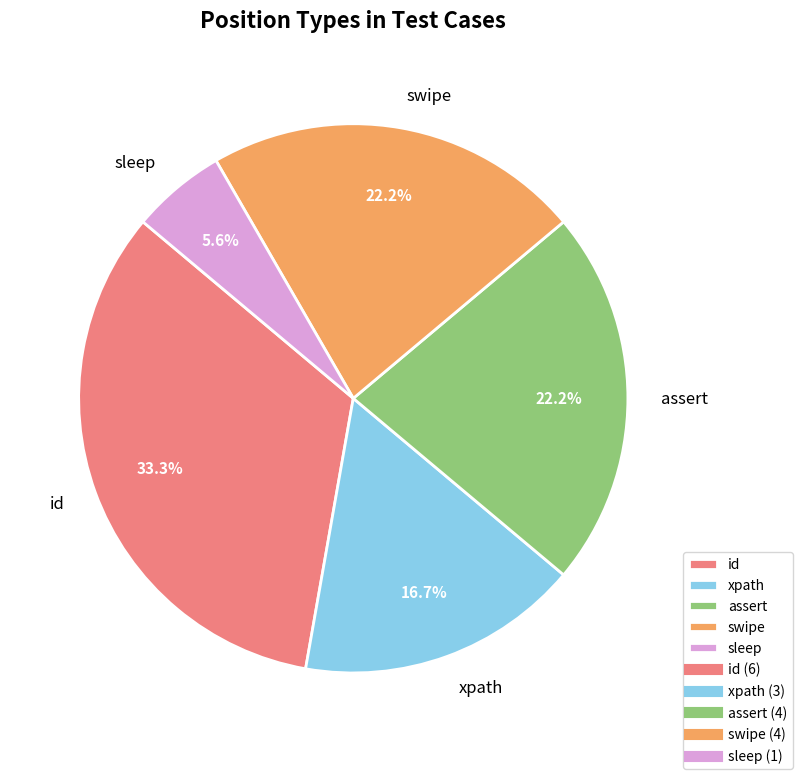

Is there any slice that represents more than half of the pie?

No